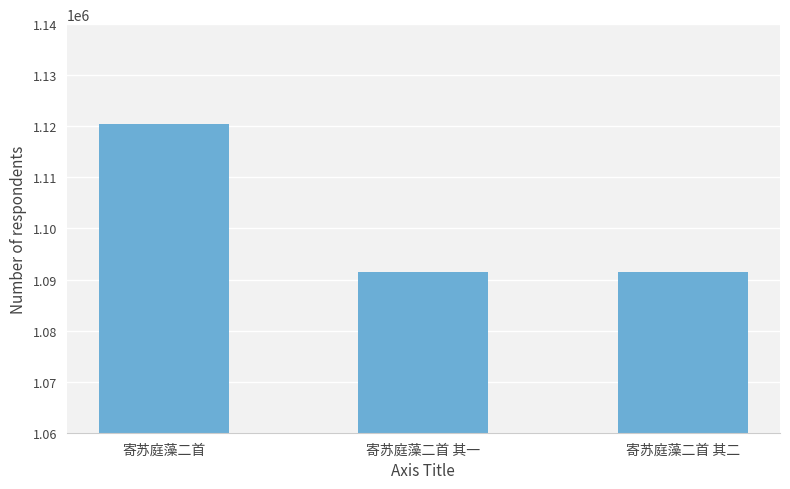

Which label corresponds to the largest value in the chart?

寄苏庭藻二首